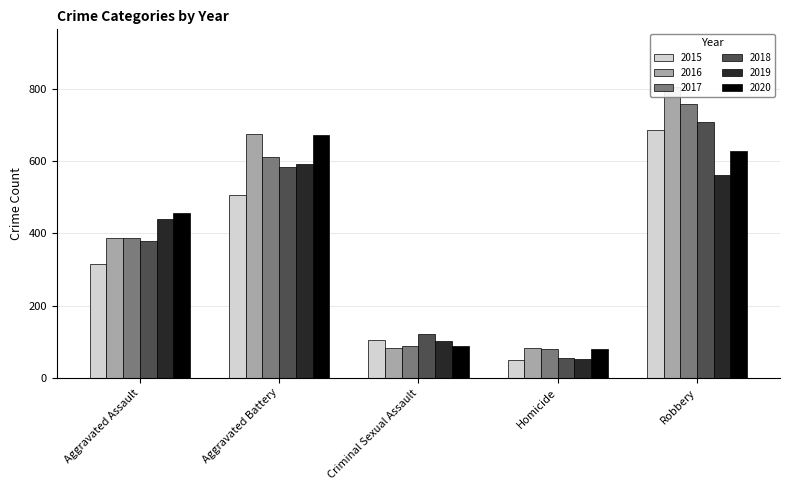

What is the sum of all 2015 values?

1659